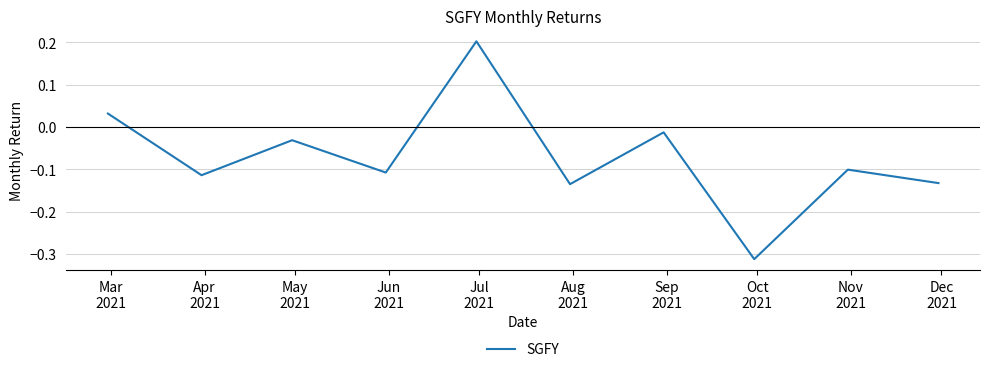

Is this an area chart (filled region under the line)?

No